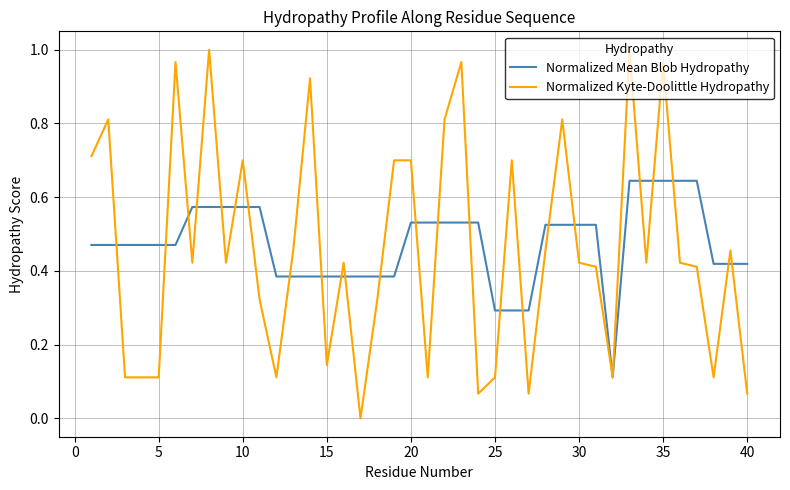

Rank the series by their maximum value, from highest to lowest.

Normalized Kyte-Doolittle Hydropathy, Normalized Mean Blob Hydropathy